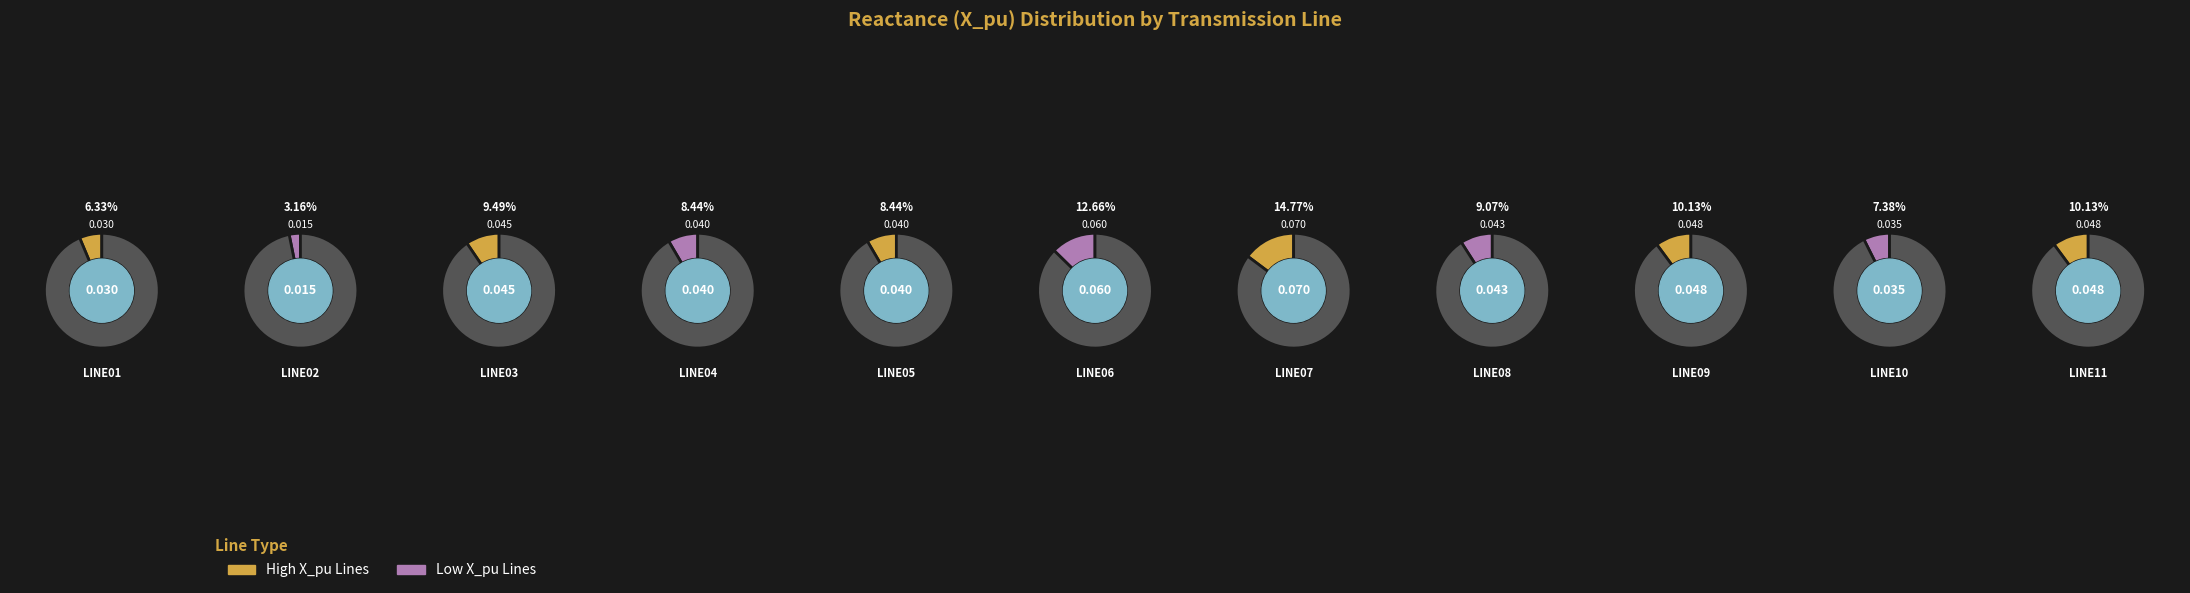

Rank the categories by value from lowest to highest.

LINE02, LINE01, LINE10, LINE04, LINE05, LINE08, LINE03, LINE09, LINE11, LINE06, LINE07